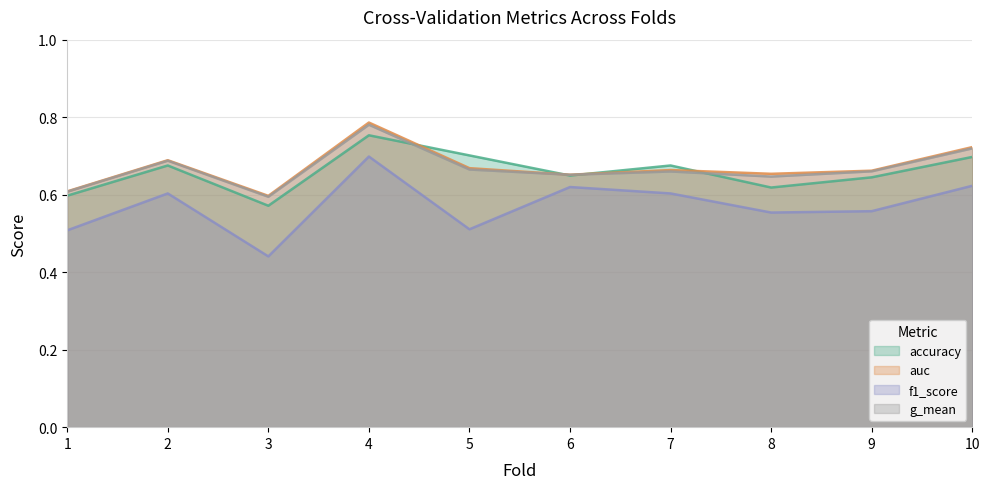

Reading left to right, list all the values displayed in this chart.

accuracy: 1=0.6	2=0.7	3=0.6	4=0.8	5=0.7	6=0.6	7=0.7	8=0.6	9=0.6	10=0.7
auc: 1=0.6	2=0.7	3=0.6	4=0.8	5=0.7	6=0.7	7=0.7	8=0.7	9=0.7	10=0.7
f1_score: 1=0.5	2=0.6	3=0.4	4=0.7	5=0.5	6=0.6	7=0.6	8=0.6	9=0.6	10=0.6
g_mean: 1=0.6	2=0.7	3=0.6	4=0.8	5=0.7	6=0.7	7=0.7	8=0.6	9=0.7	10=0.7